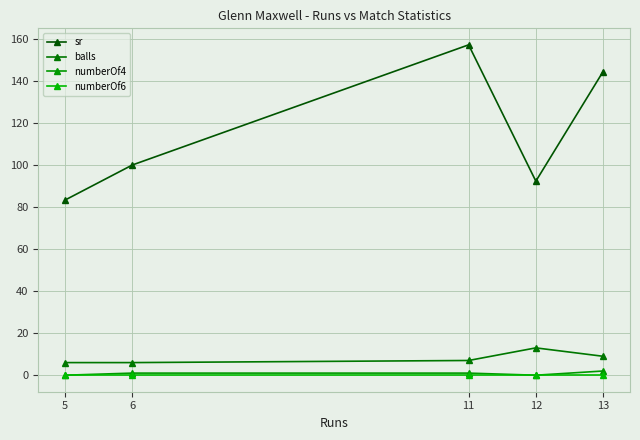

What is the value of the sr point at the 2nd from the left?

100.0